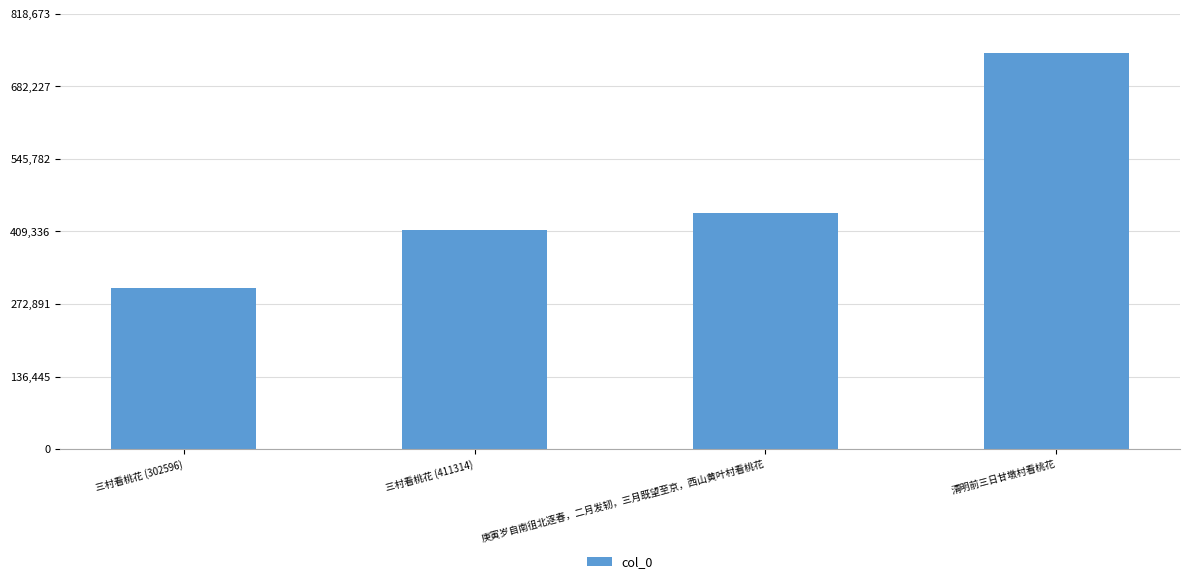

Which category has the lowest value across all series?

三村看桃花 (302596)